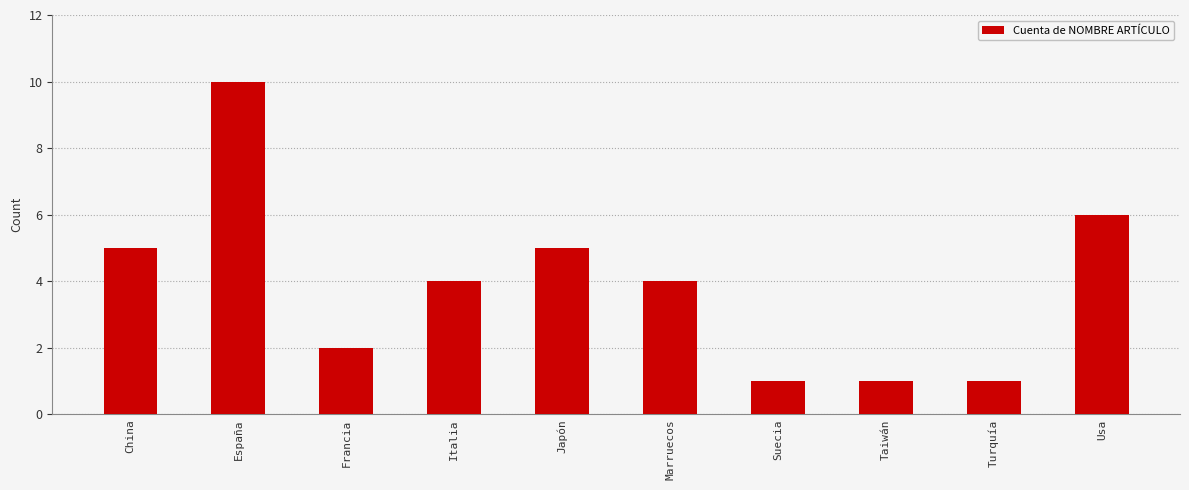

True or false: the data shows 1 at Suecia.

True